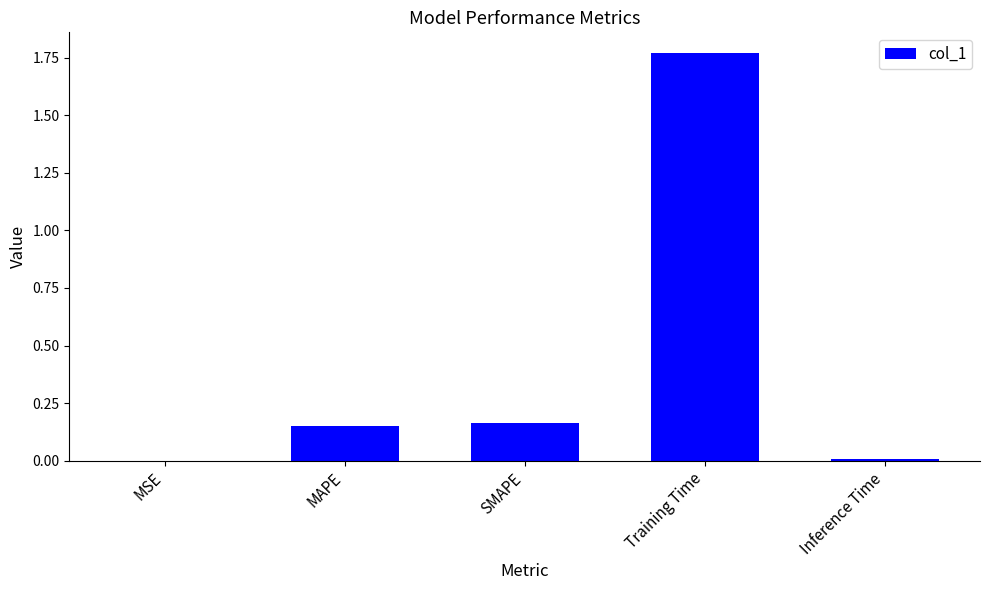

How many series are shown in this chart?

1